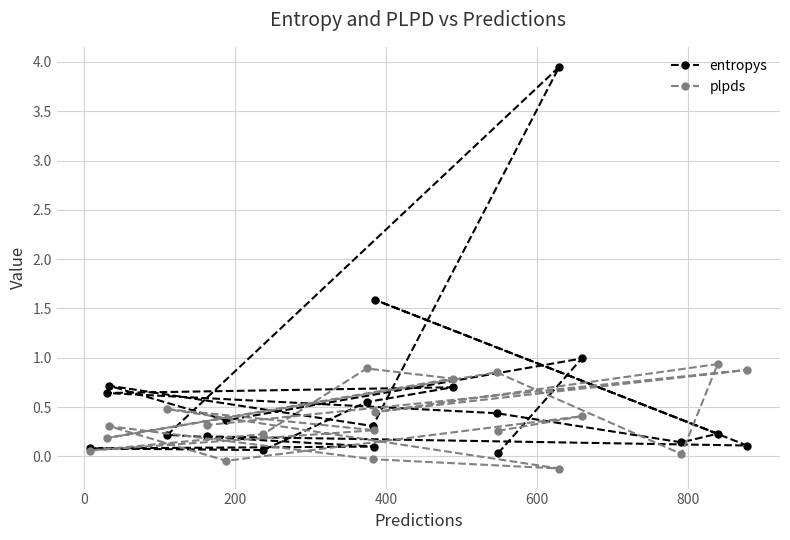

True or false: plpds and entropys intersect in this chart.

True